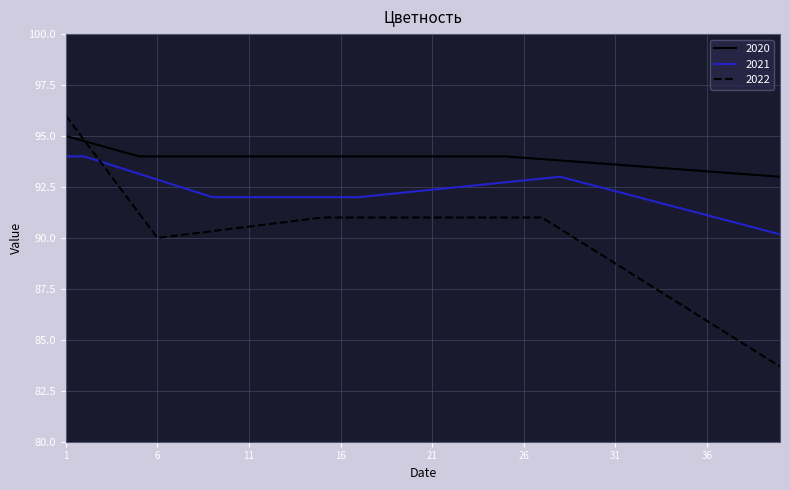

Rank the series by their average value, from lowest to highest.

2022, 2021, 2020